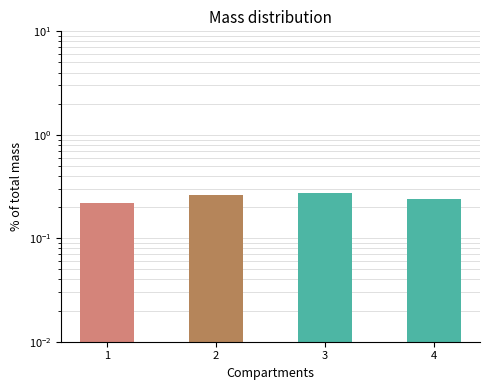

At which category does the chart reach its peak across all series?

3